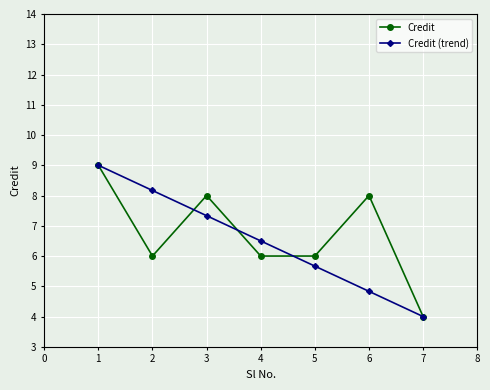

What are all the series names shown in the legend?

Credit, Credit (trend)